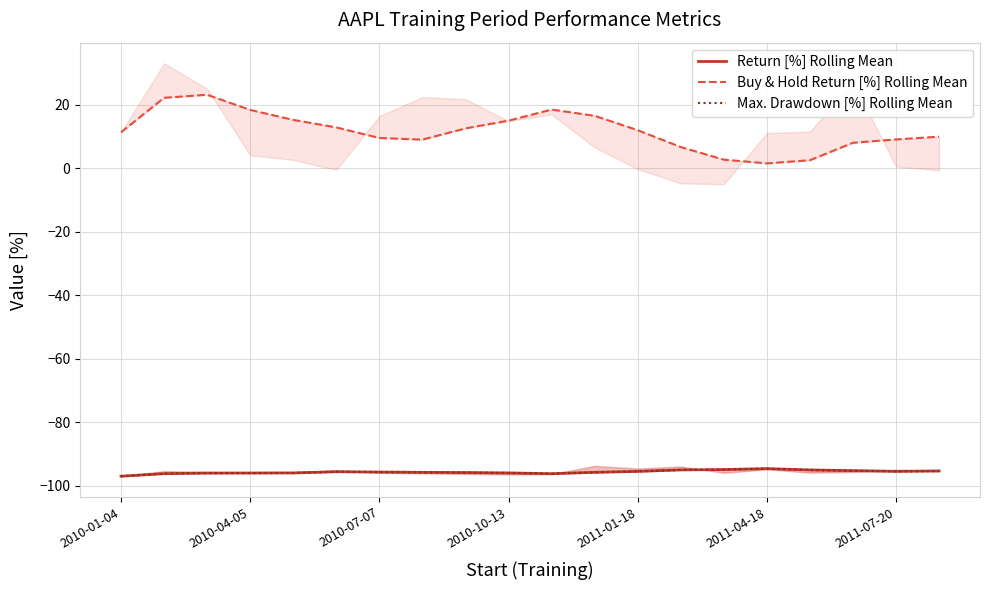

The Return [%] Rolling Mean series shows -96.2 at 10. True or false?

True